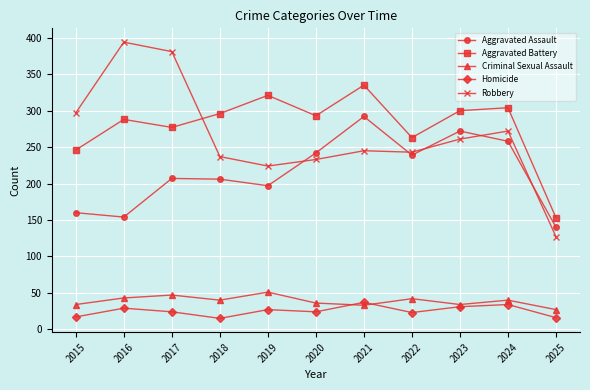

True or false: Homicide and Robbery intersect in this chart.

False